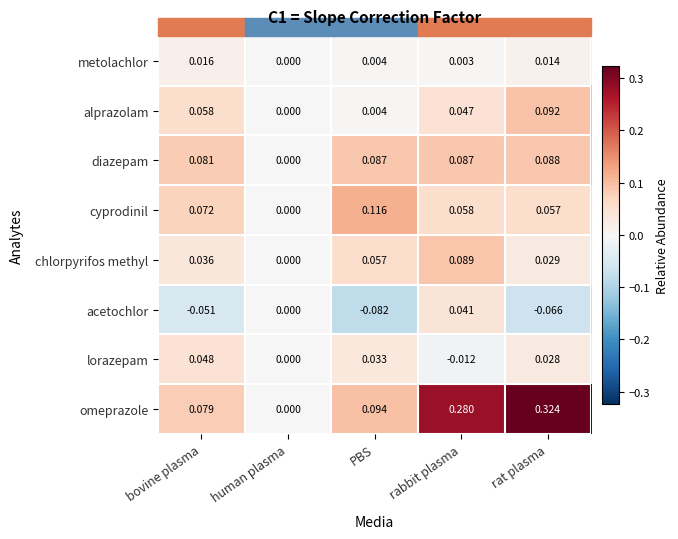

Which series has the largest range (max minus min)?

omeprazole